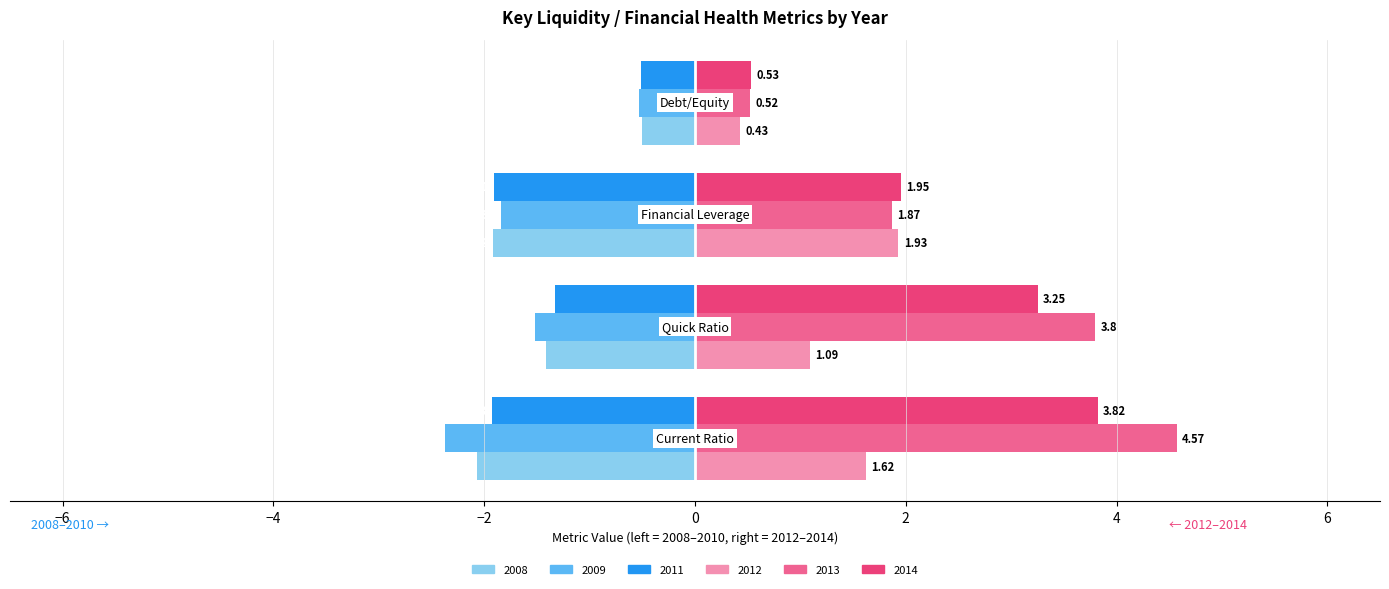

How many data points in 2013 are above 3?

2